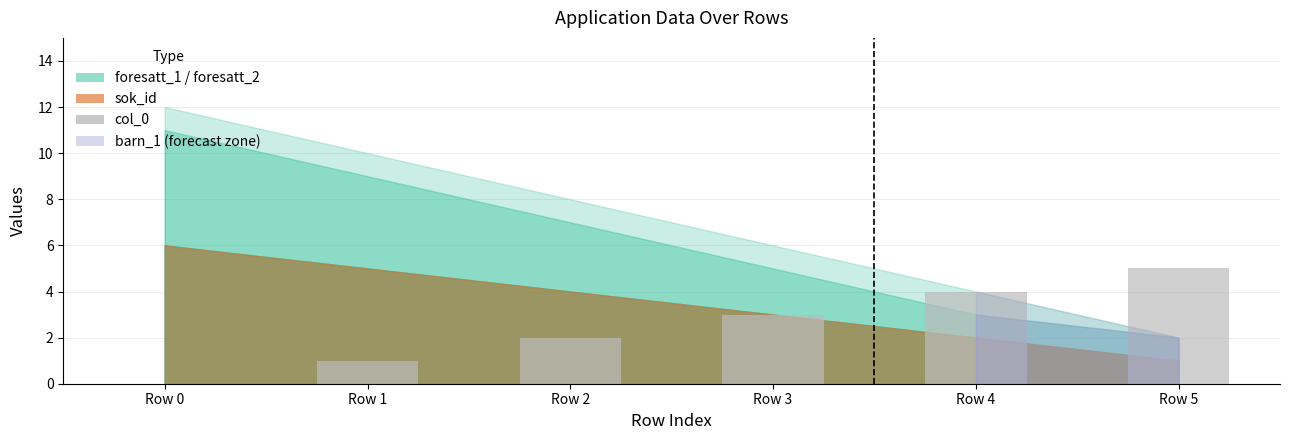

True or false: the data shows -3 at Row 0.

False